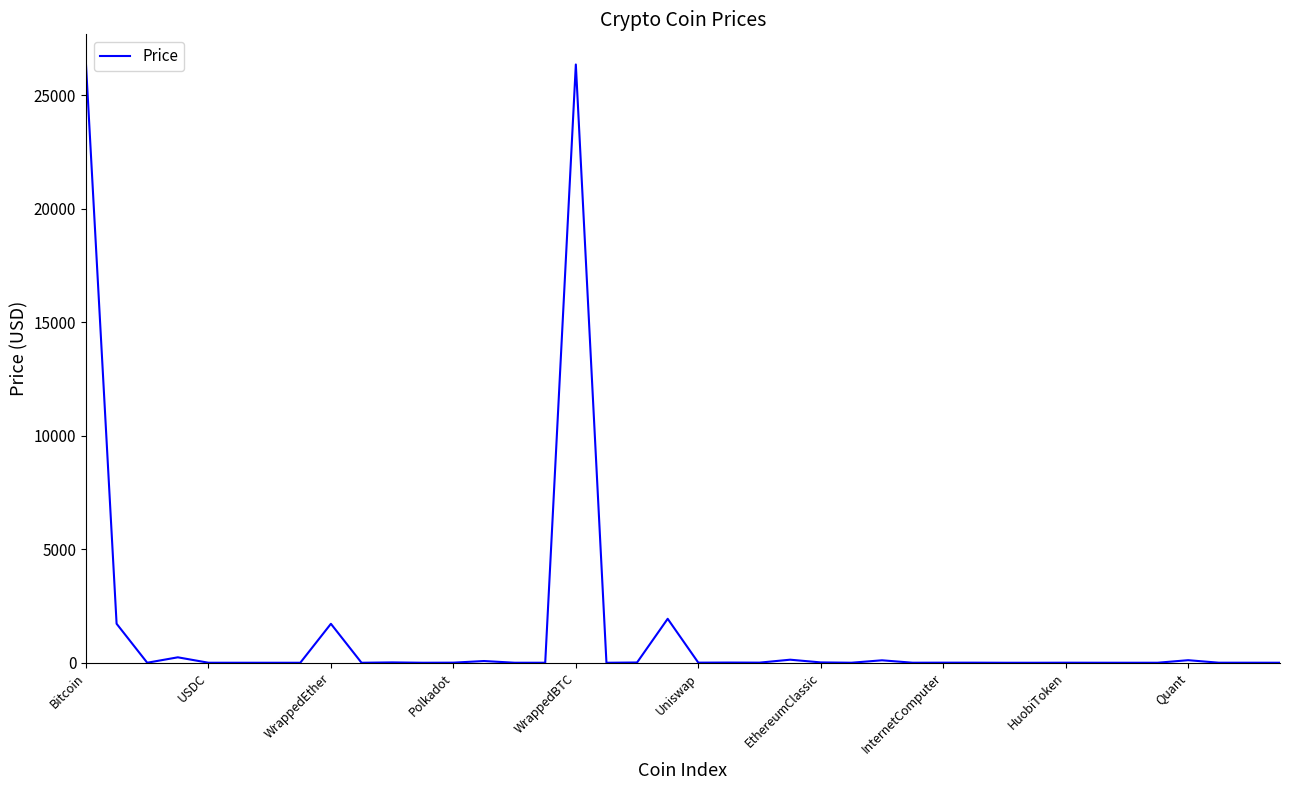

Does the chart display data point markers on the line(s)?

No